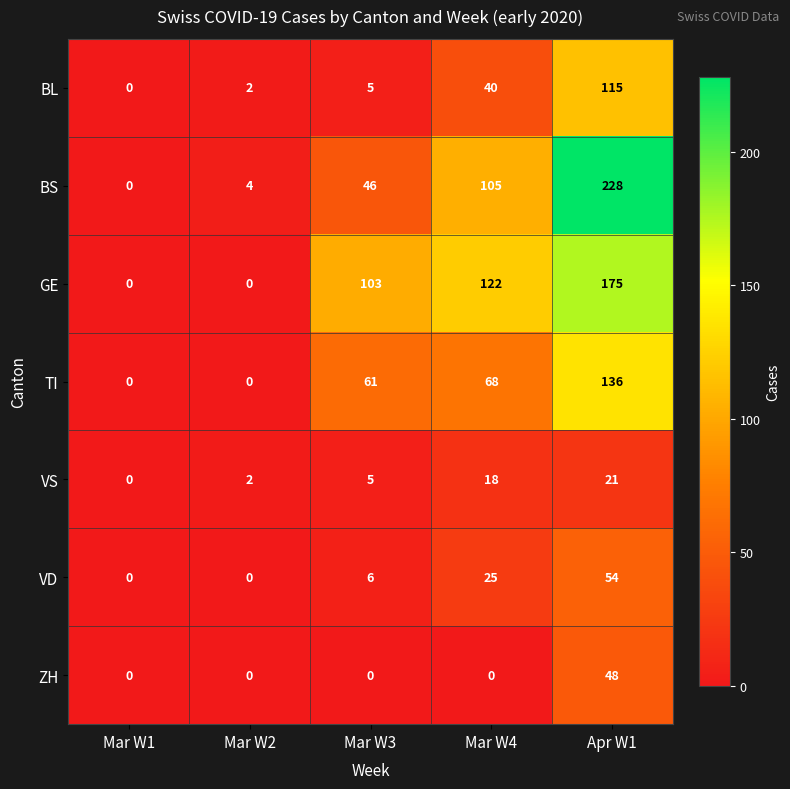

Count the number of categories in the chart.

5